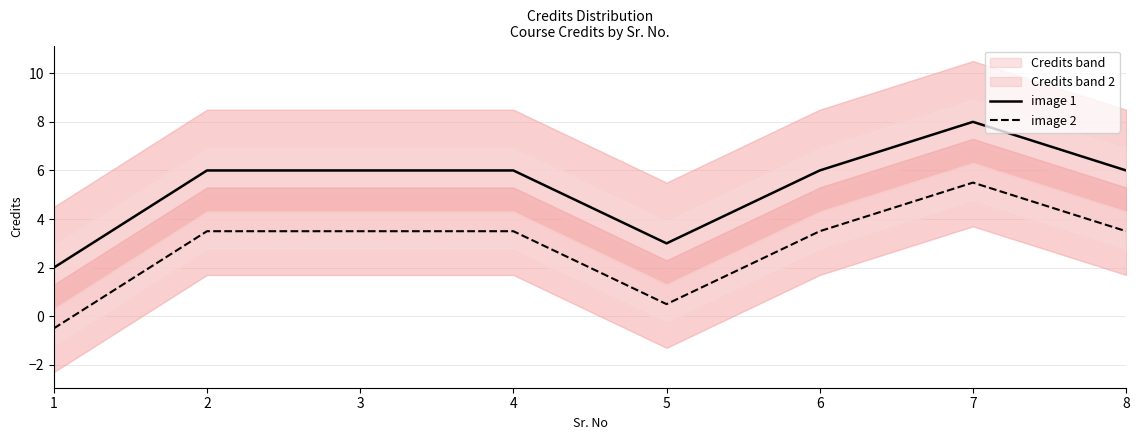

How many lines are shown in the chart?

2